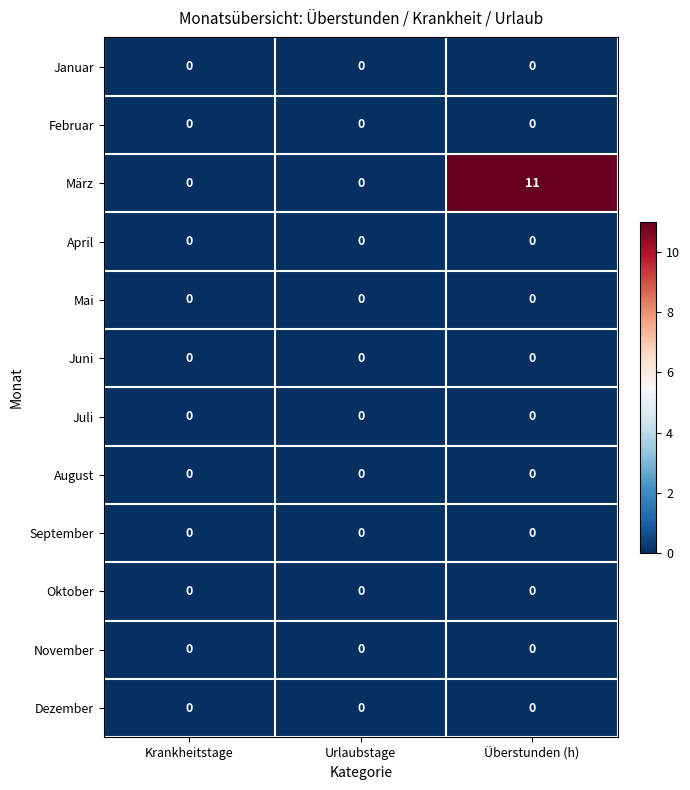

Which series changed the most between Urlaubstage and Überstunden (h)?

März